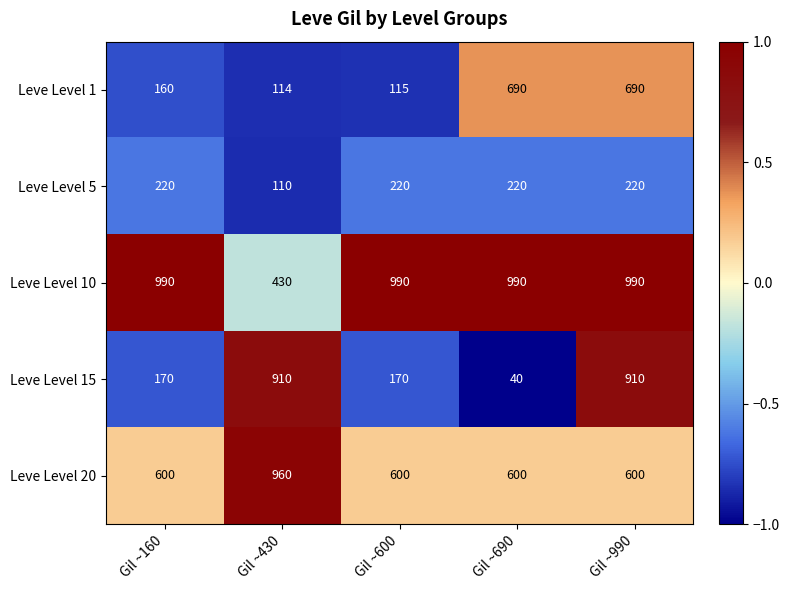

Reading left to right, what are all the values shown in this chart?

Leve Level 1: 160	114	115	690	690
Leve Level 5: 220	110	220	220	220
Leve Level 10: 990	430	990	990	990
Leve Level 15: 170	910	170	40	910
Leve Level 20: 600	960	600	600	600